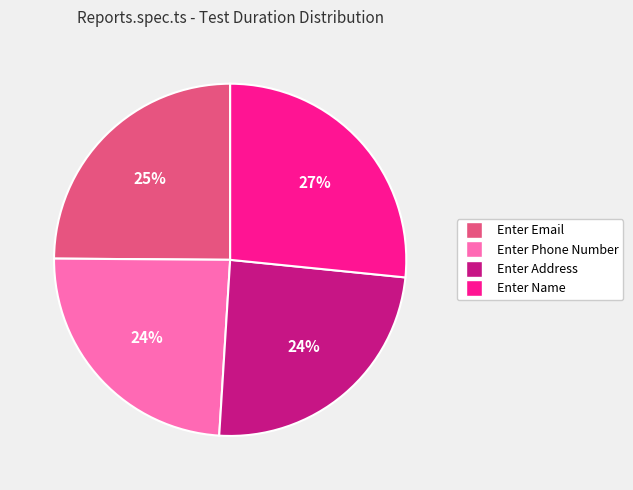

What is the ratio of the value at Enter Name to the value at Enter Email?

1.1